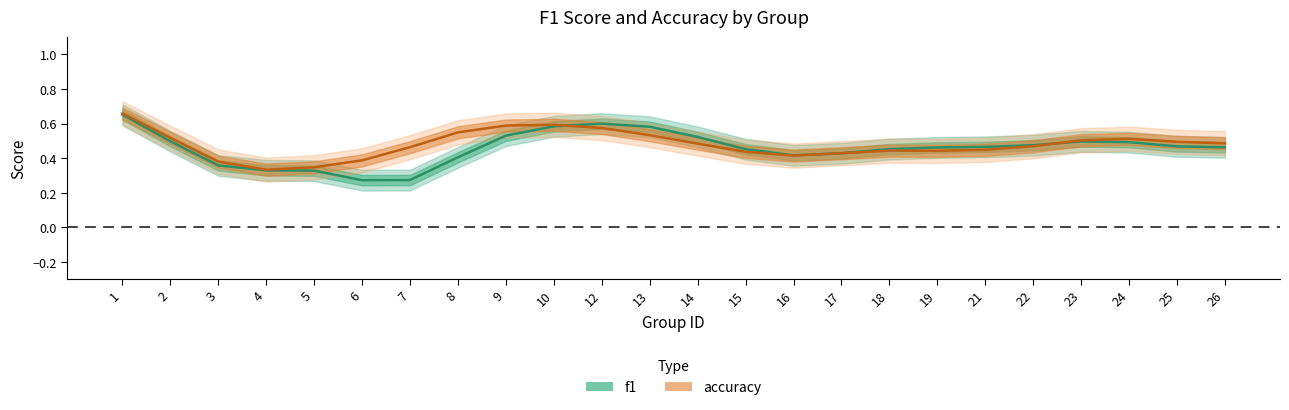

At which label does f1 reach its minimum?

7